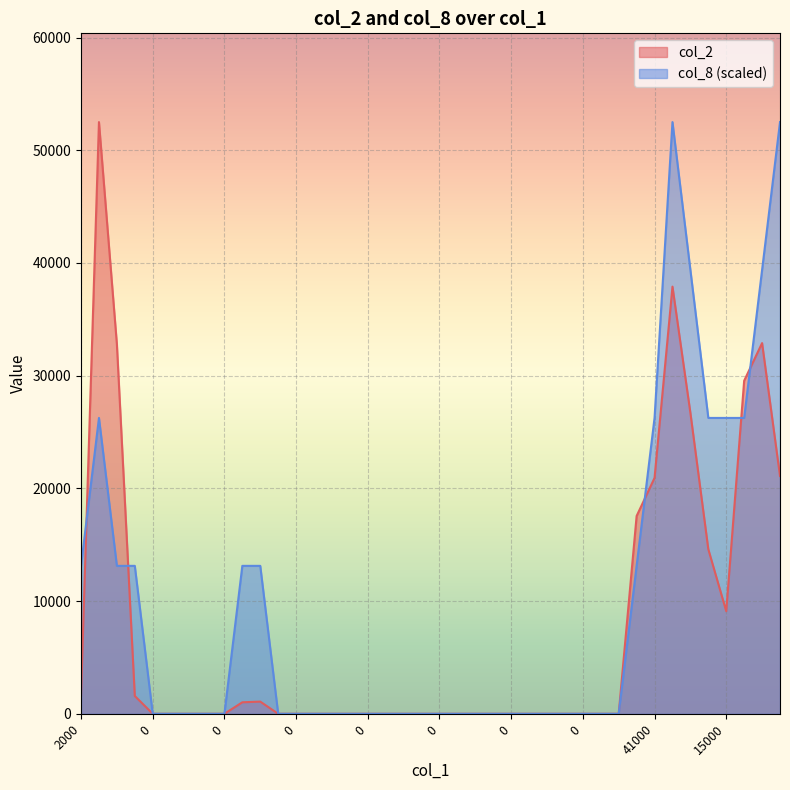

True or false: col_8 and col_2 cross at least once.

True